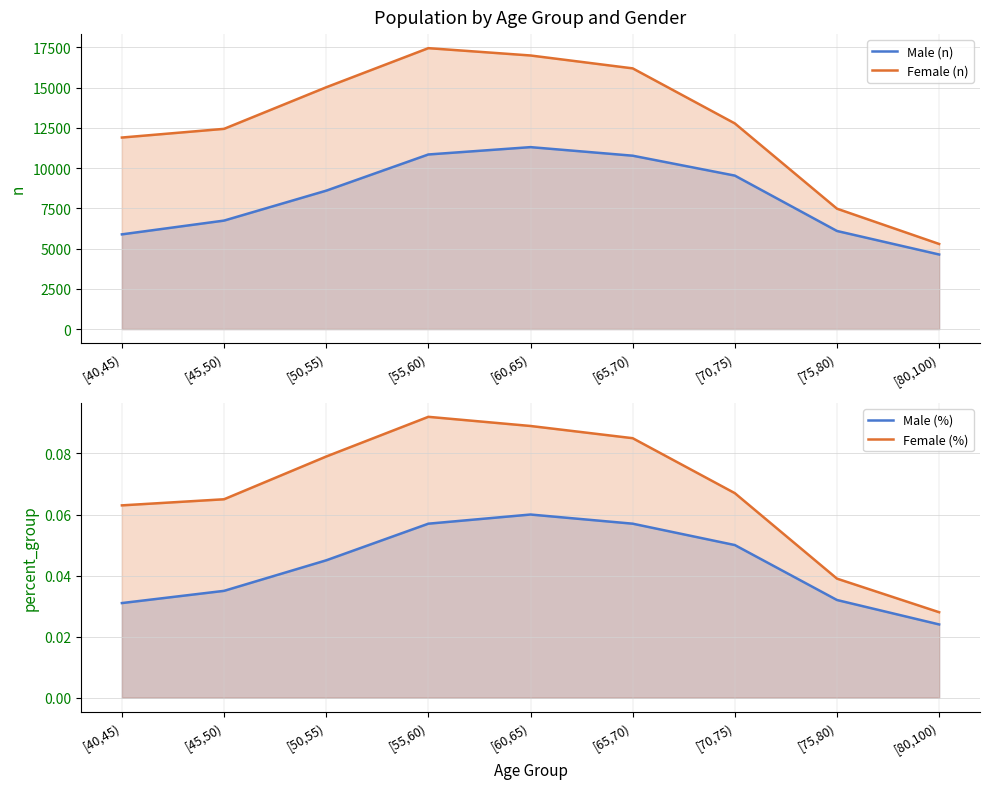

Is the value of Male (n) at [80,100) greater than the value of Male (%) at [50,55)?

Yes